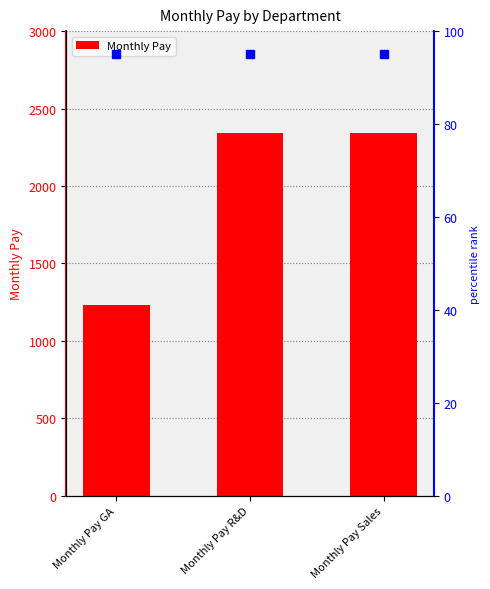

At which label is the value closest to 1789?

Monthly Pay GA